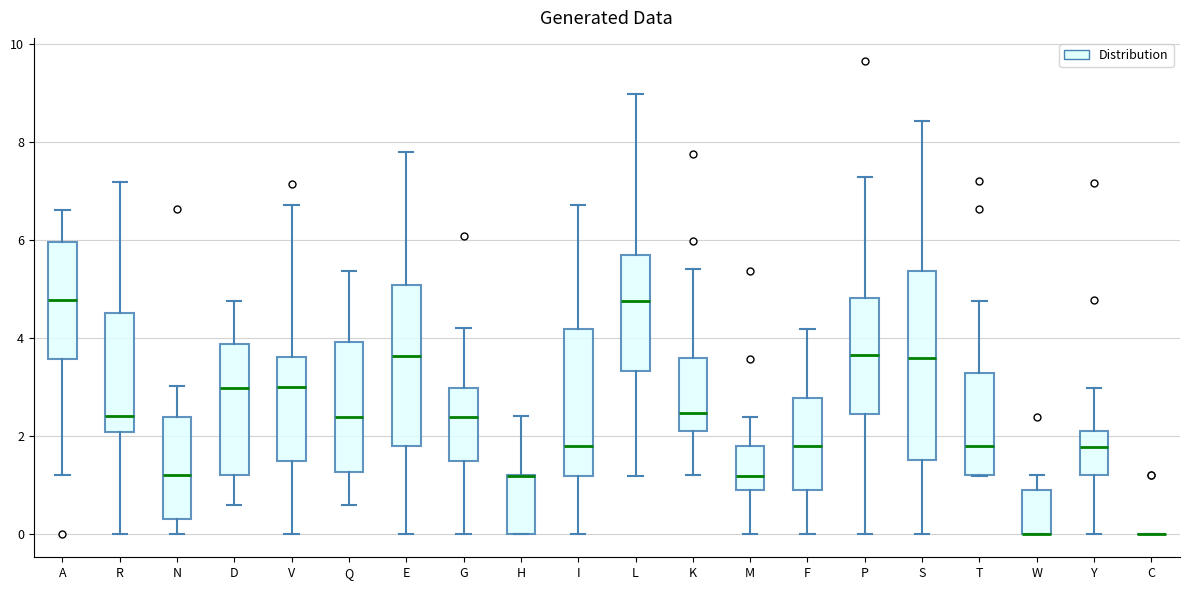

Comparing the boxes themselves (not the whiskers), which one is the tallest?

S